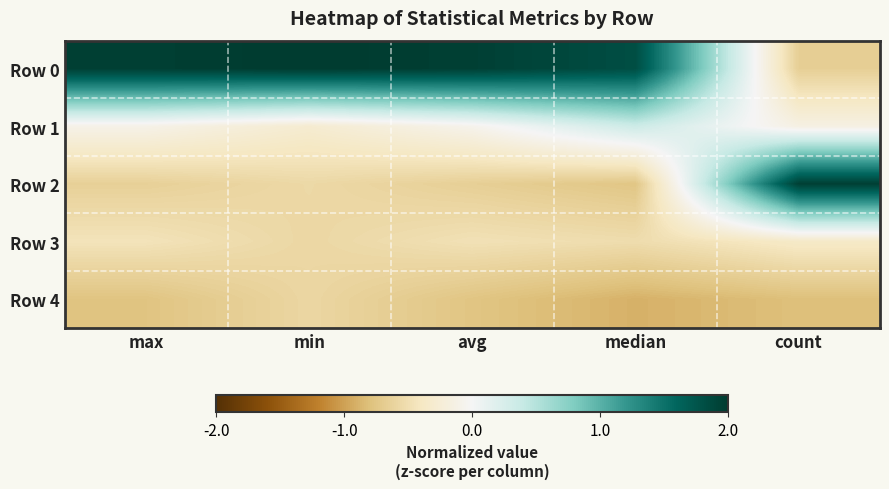

Reading left to right, transcribe all the data shown in this chart.

Row 0: max=1.9	min=2.0	avg=1.9	median=1.8	count=-0.7
Row 1: max=-0.1	min=-0.3	avg=-0.1	median=0.3	count=-0.1
Row 2: max=-0.6	min=-0.6	avg=-0.7	median=-0.7	count=1.9
Row 3: max=-0.4	min=-0.6	avg=-0.5	median=-0.5	count=-0.4
Row 4: max=-0.8	min=-0.6	avg=-0.8	median=-0.9	count=-0.8